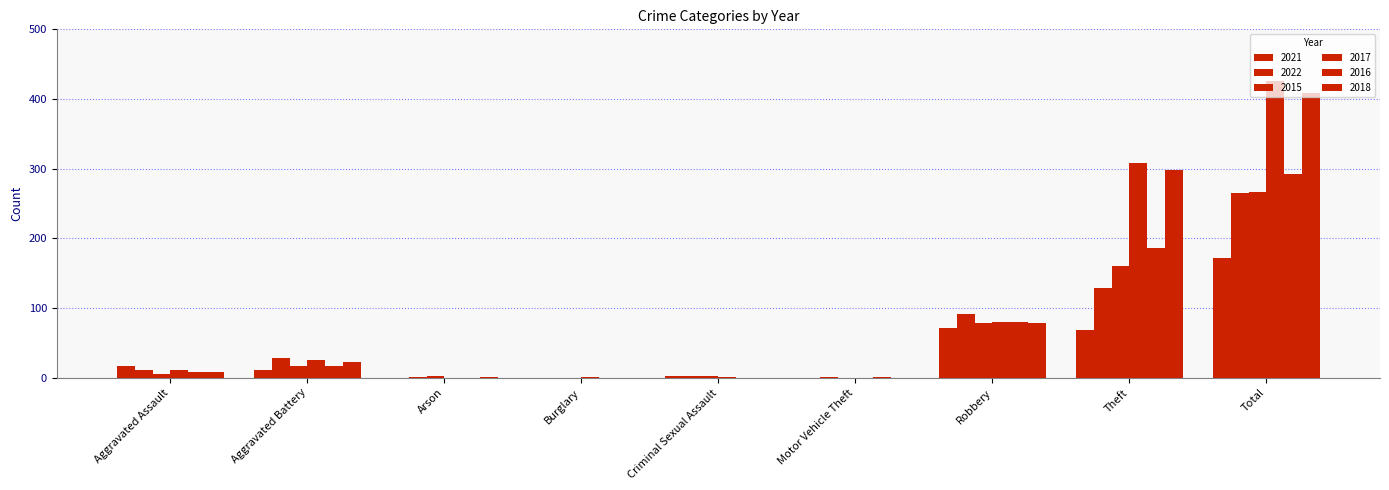

How many series are shown in this chart?

6